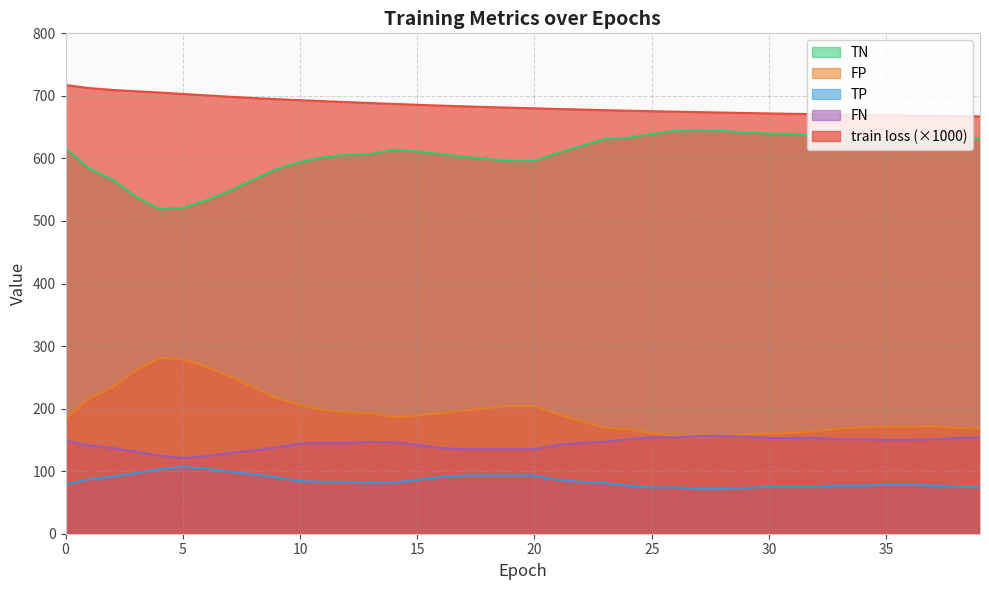

True or false: TN and FP intersect in this chart.

False